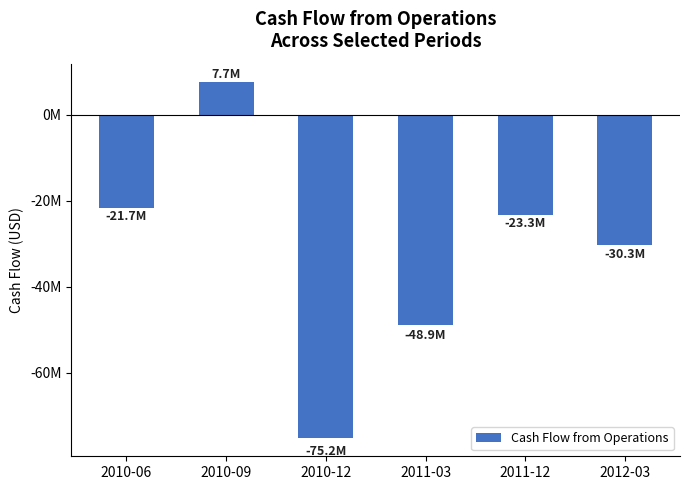

Does the chart contain any negative values?

Yes